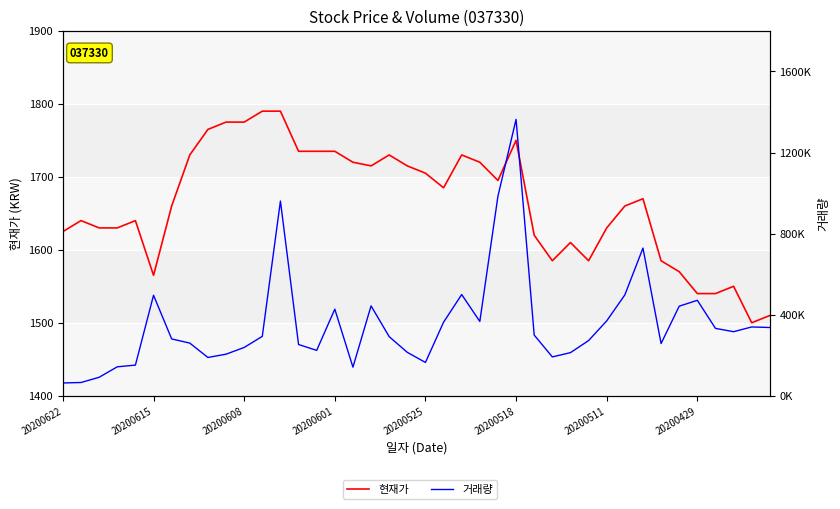

The 현재가 series shows 525 at 24. True or false?

False